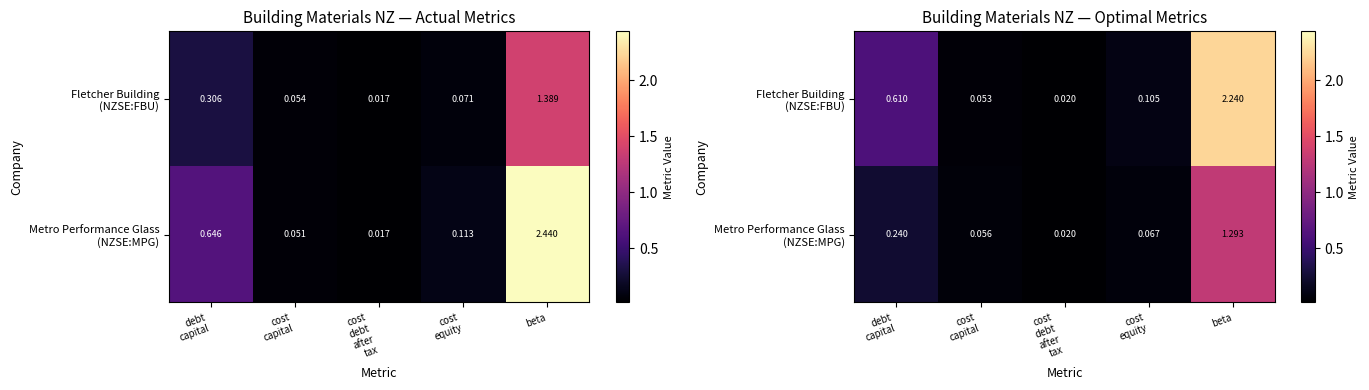

Where is Fletcher Building (NZSE:FBU) nearest to the value 1?

debt capital